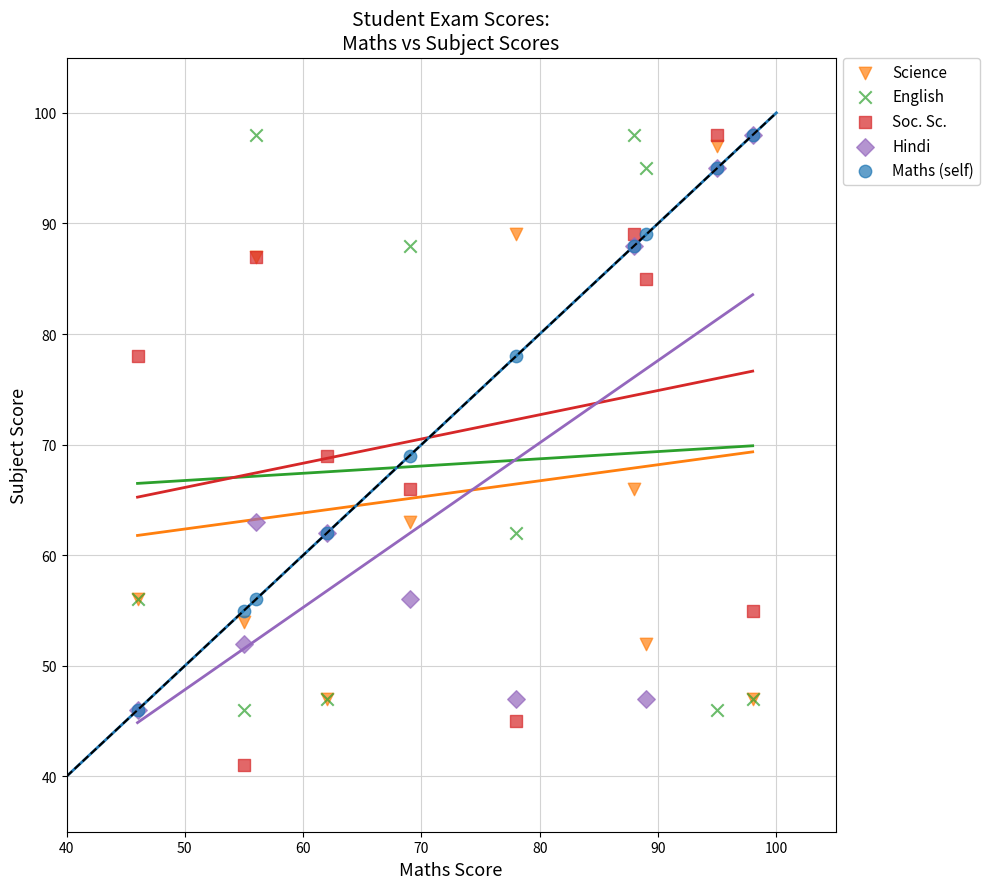

Which series contains the lowest Y value?

Soc. Sc.